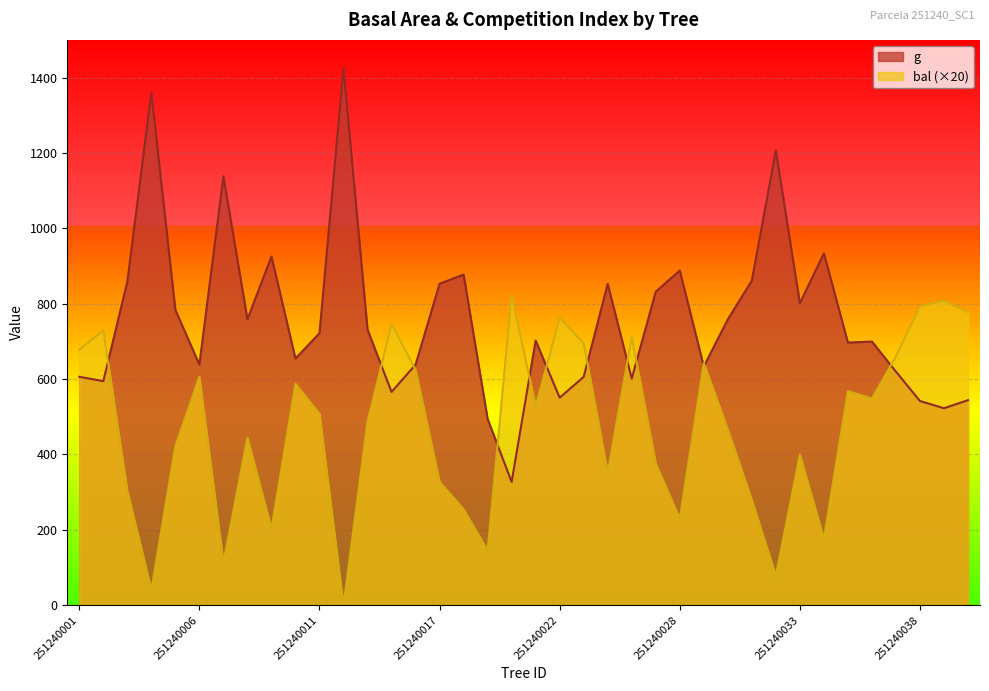

What is the difference between the bal values at 251240021 and 251240039?

280.0